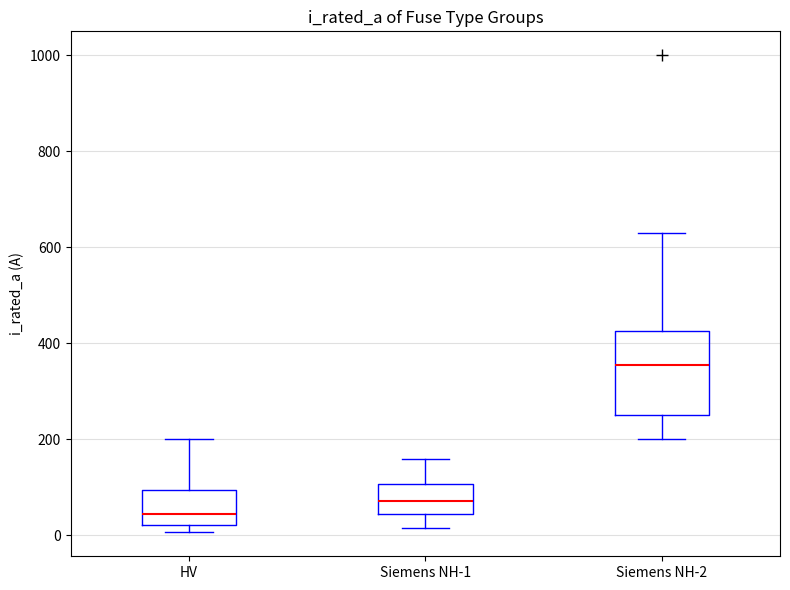

Where does the median line of the box for Siemens NH-2 sit on the y-axis? The values are not printed on the chart, so give them approximately, as read against the axis.

360